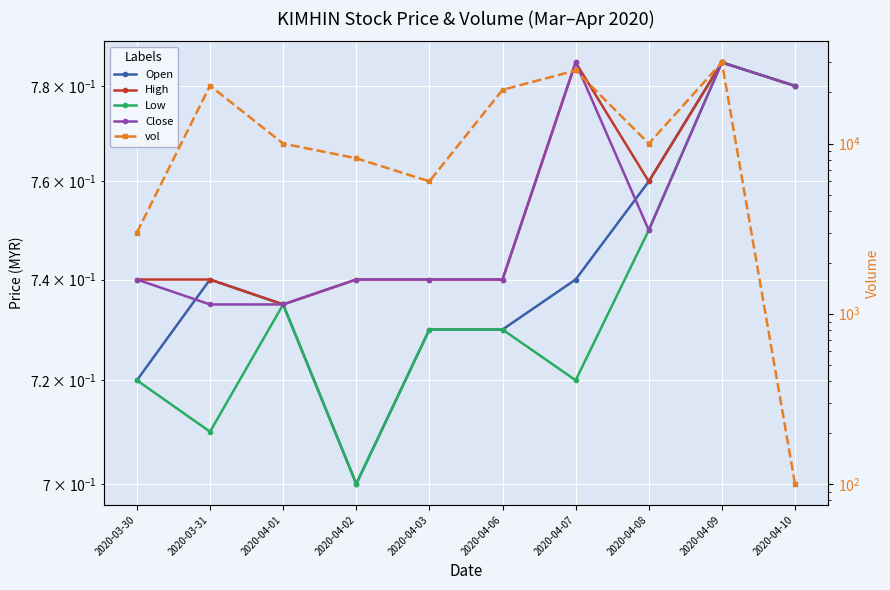

Which series has the widest spread of values?

vol